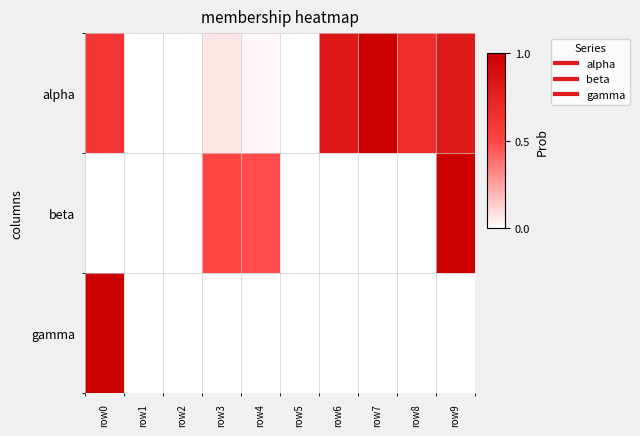

Reading left to right, transcribe all the data shown in this chart.

alpha: row0=0.6	row1=0.0	row2=0.0	row3=0.1	row4=0.0	row5=0.0	row6=0.8	row7=1.0	row8=0.7	row9=0.8
beta: row0=0.0	row1=0.0	row2=0.0	row3=0.5	row4=0.5	row5=0.0	row6=0.0	row7=0.0	row8=0.0	row9=1.0
gamma: row0=1.0	row1=0.0	row2=0.0	row3=0.0	row4=0.0	row5=0.0	row6=0.0	row7=0.0	row8=0.0	row9=0.0